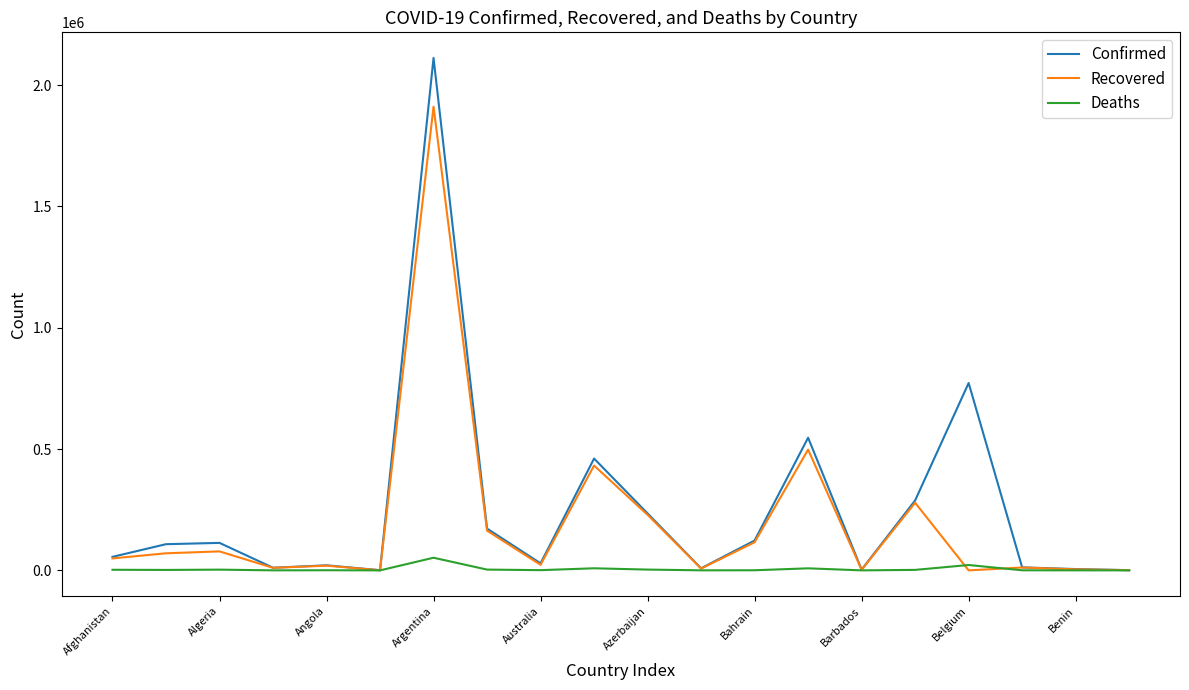

Which series has the widest spread of values?

Confirmed